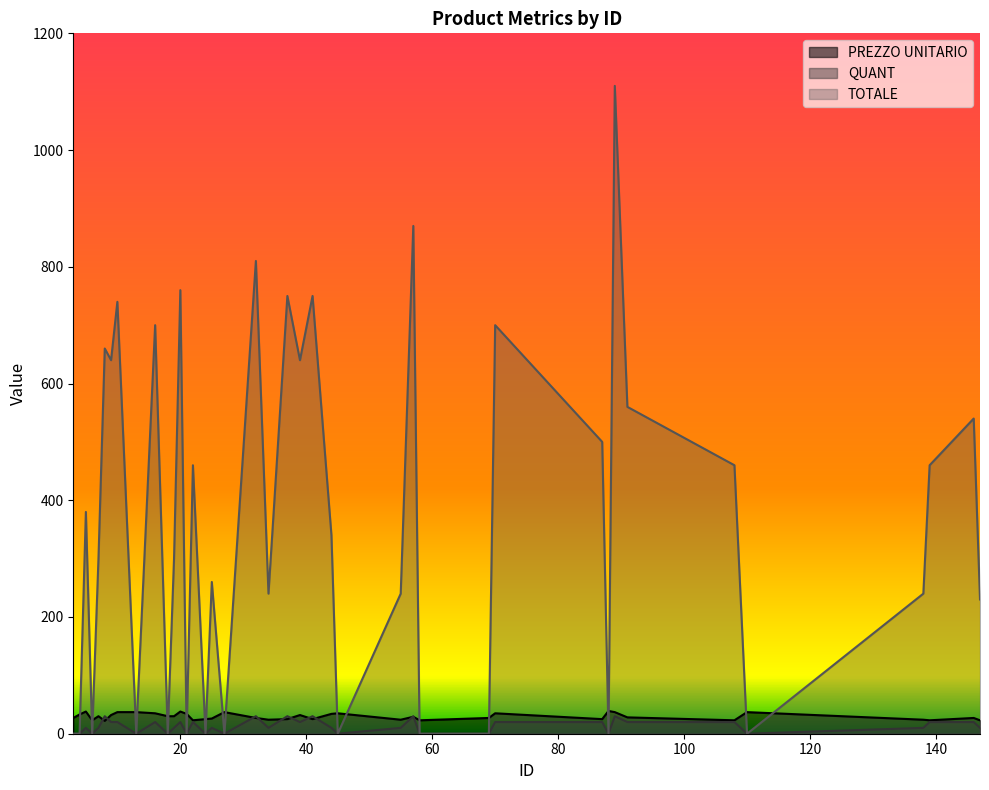

How many categories are shown in the chart?

40